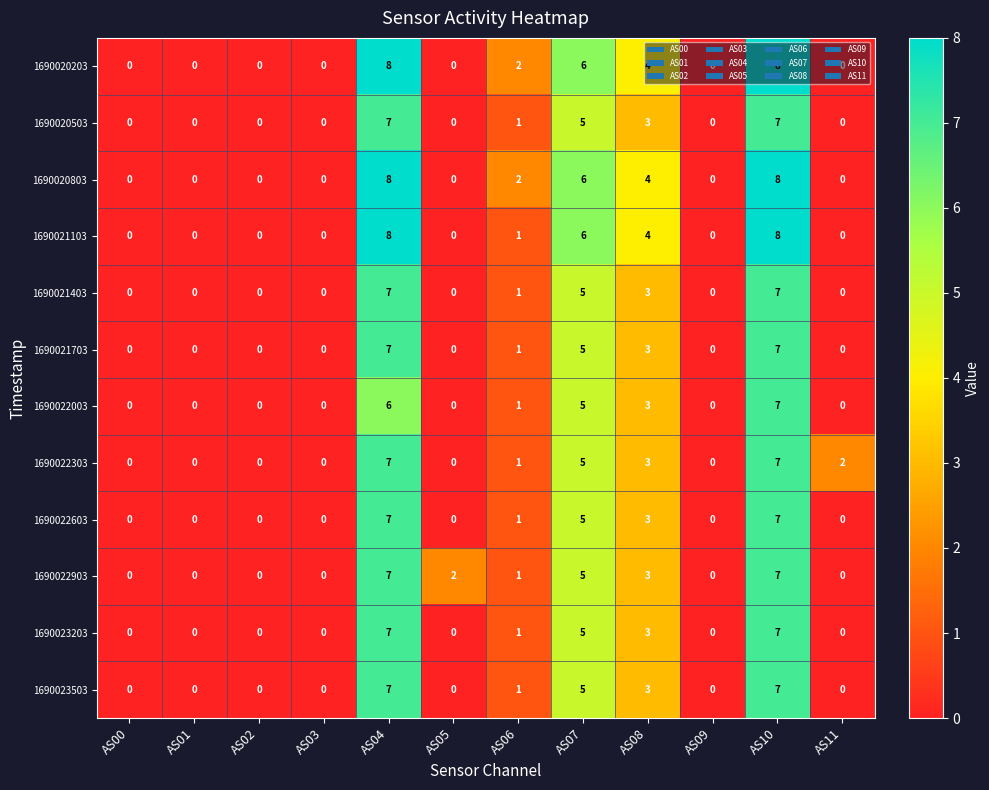

The value of 1690020503 at AS04 is 3. True or false?

False